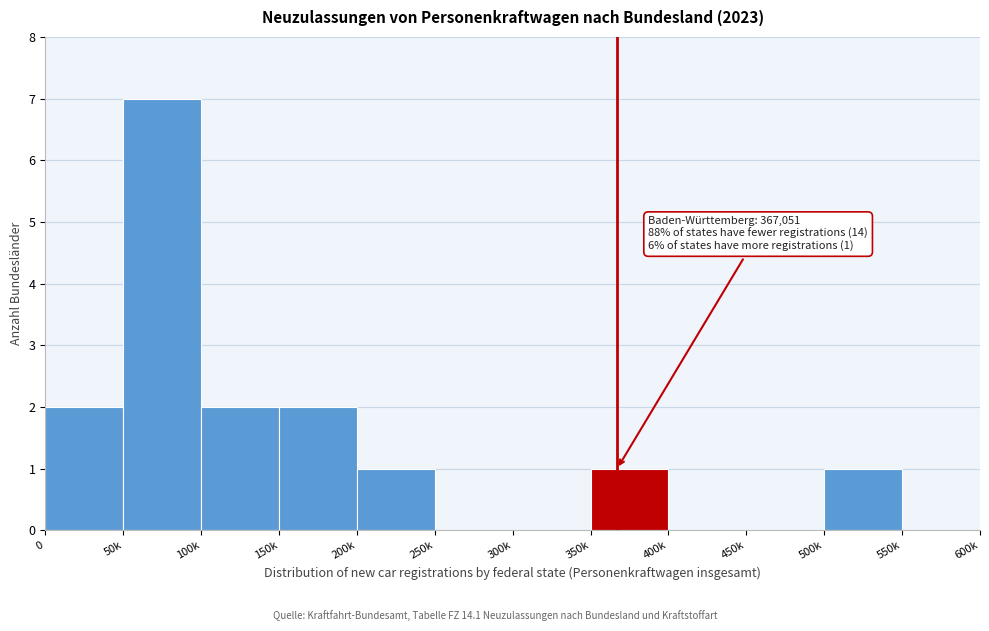

Reading left to right, extract all data points from this chart.

0=2	50k=7	100k=2	150k=2	200k=1	250k=0	300k=0	350k=1	400k=0	450k=0	500k=1	550k=0